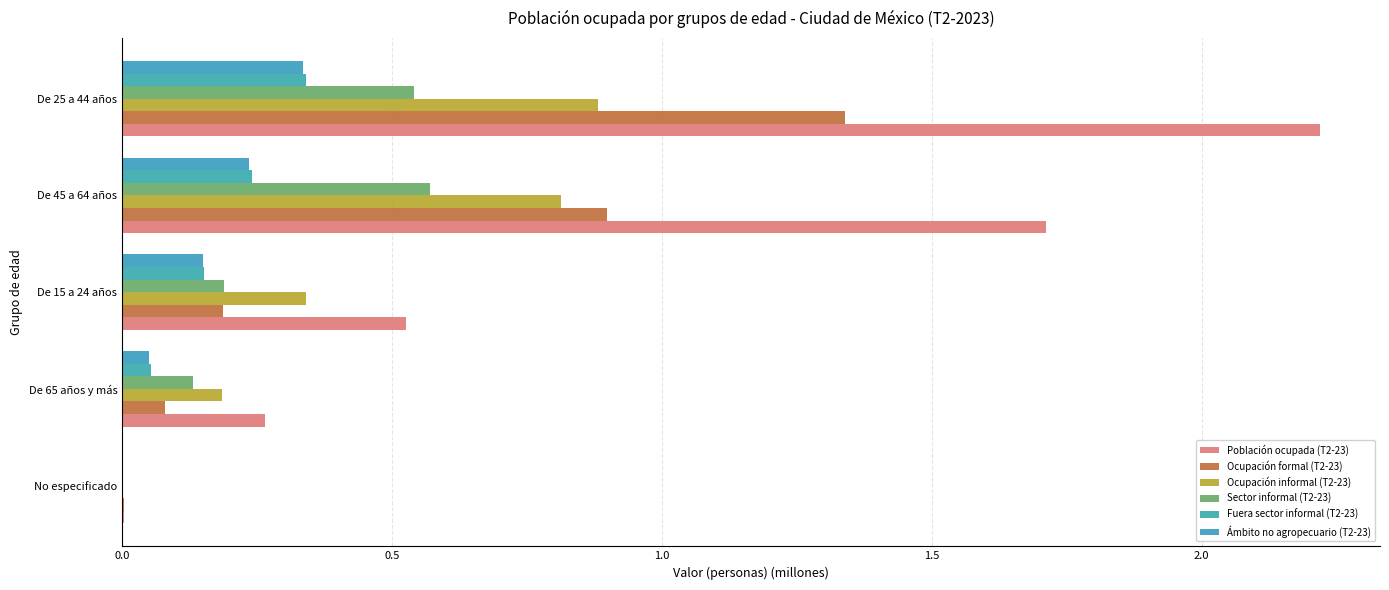

How many data points in Ámbito no agropecuario (T2-23) are above 0?

4